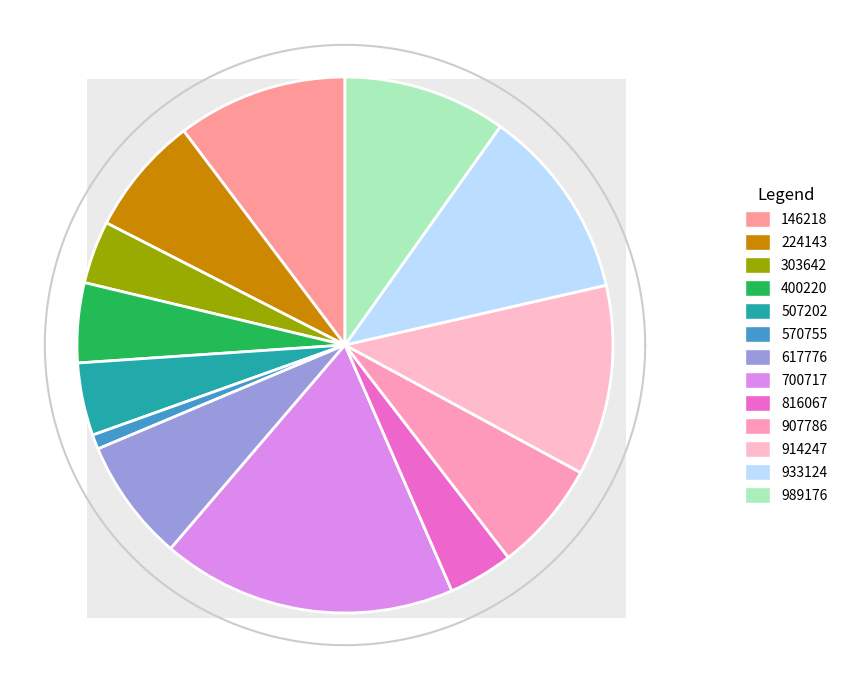

Is there a majority slice in this chart?

No